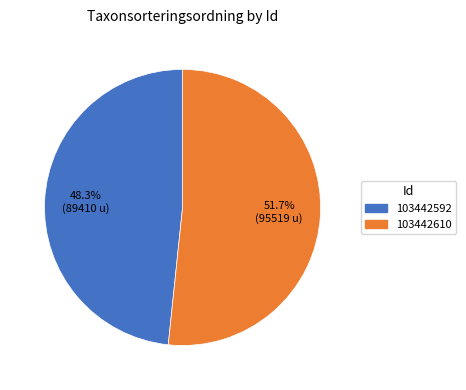

What is the ratio of the value at 103442592 to the value at 103442610?

0.9